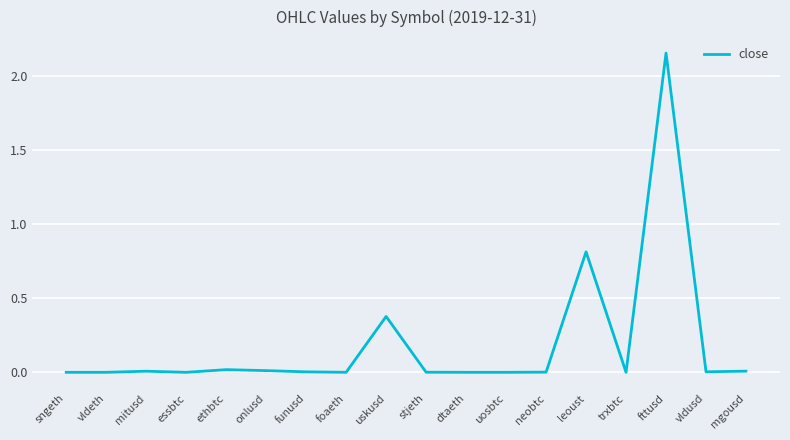

At which category does the chart reach its peak across all series?

fttusd